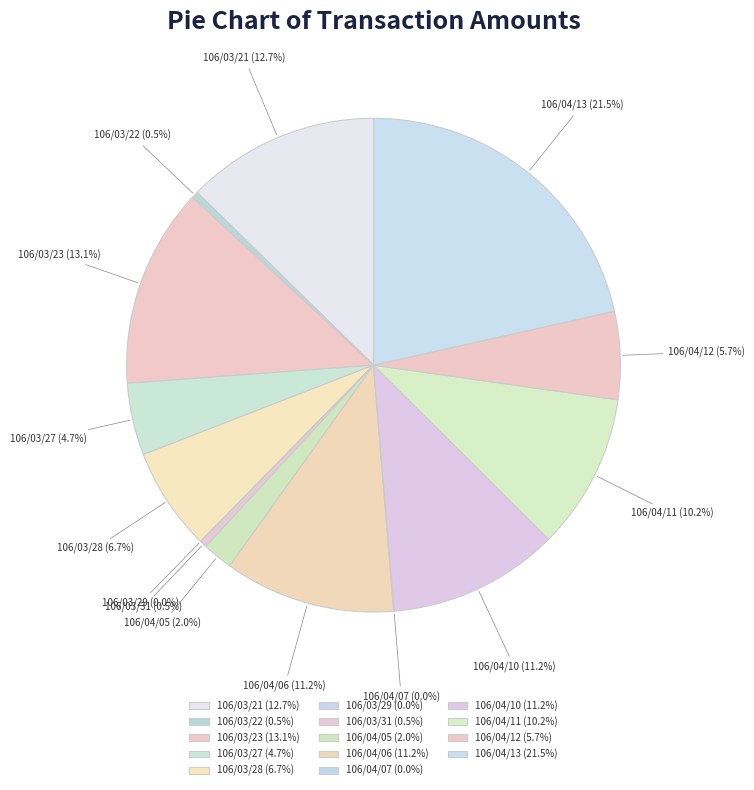

Do 106/03/23 and 106/03/31 together represent more than half of the pie?

No